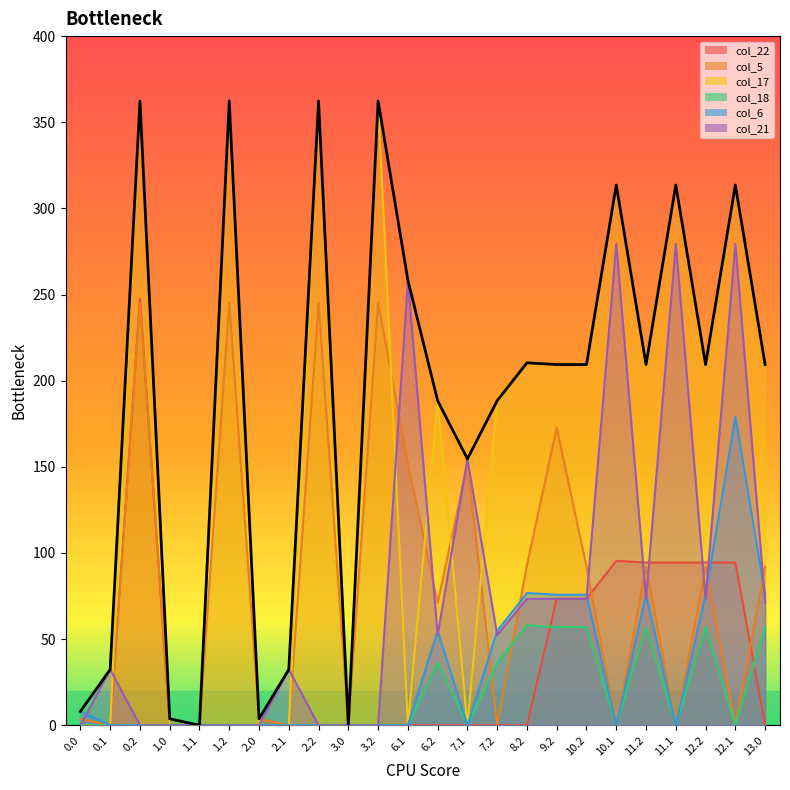

True or false: the data has more than 2 interior local peaks.

True